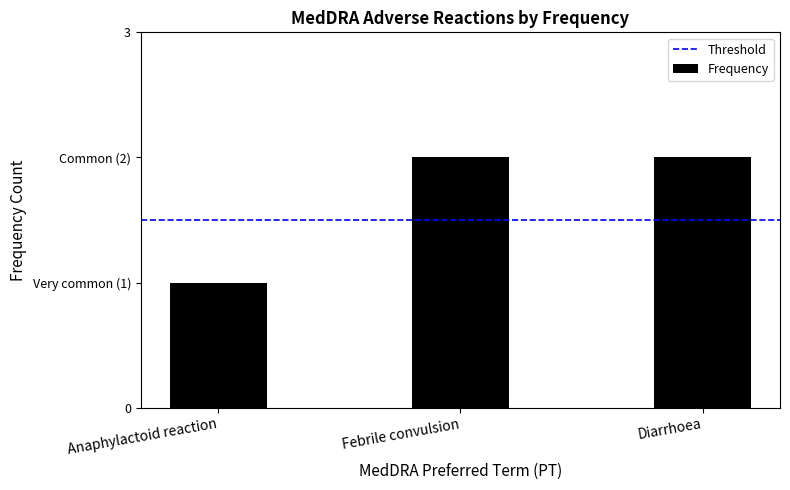

Reading right to left, extract all data points from this chart.

2	2	1